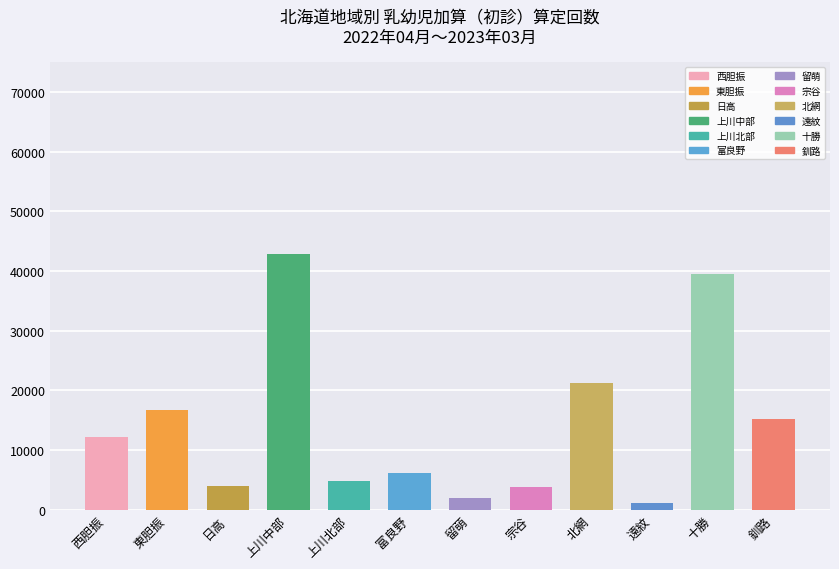

The 深夜加算（初診） series shows 387 at 宗谷. True or false?

False